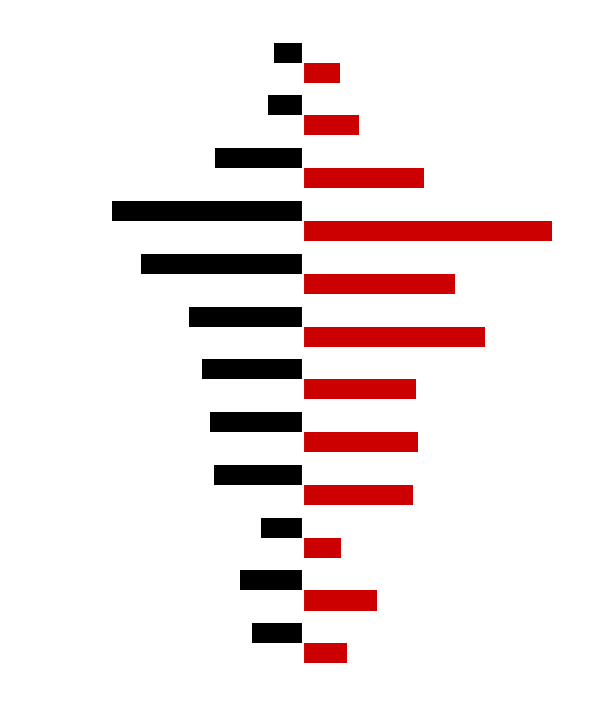

How many distinct data groups are displayed?

2